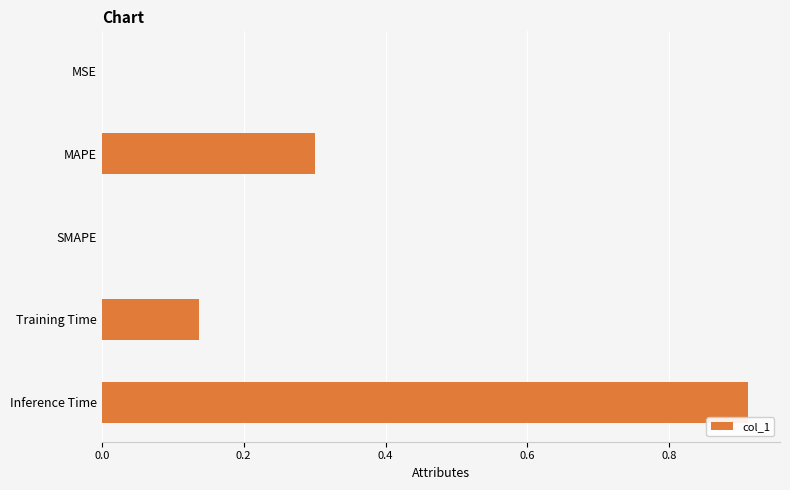

What is the sum of all values?

1.3